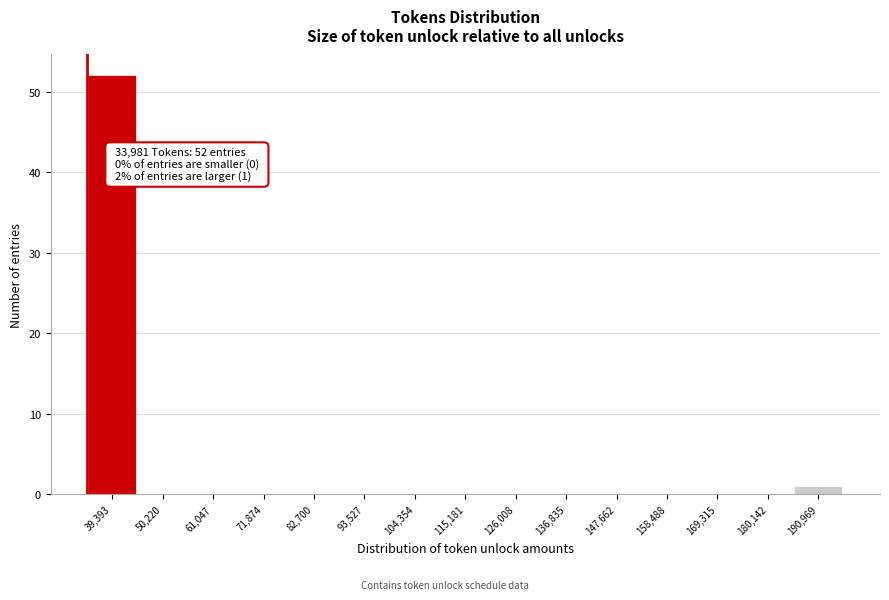

Which range on the x-axis has the tallest bar?

34000 to 44000